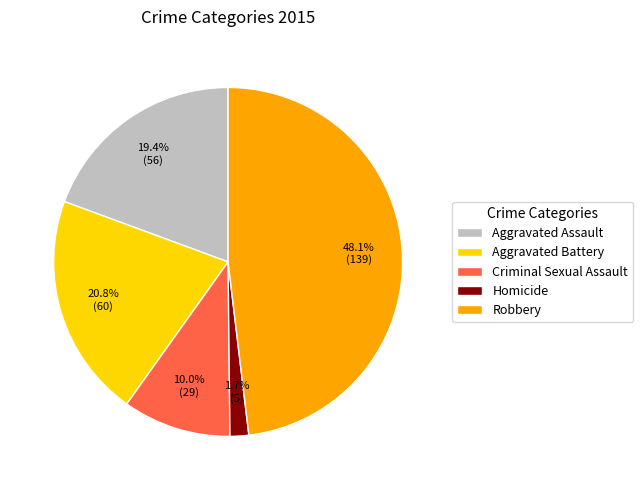

Count the number of slices in the pie.

5